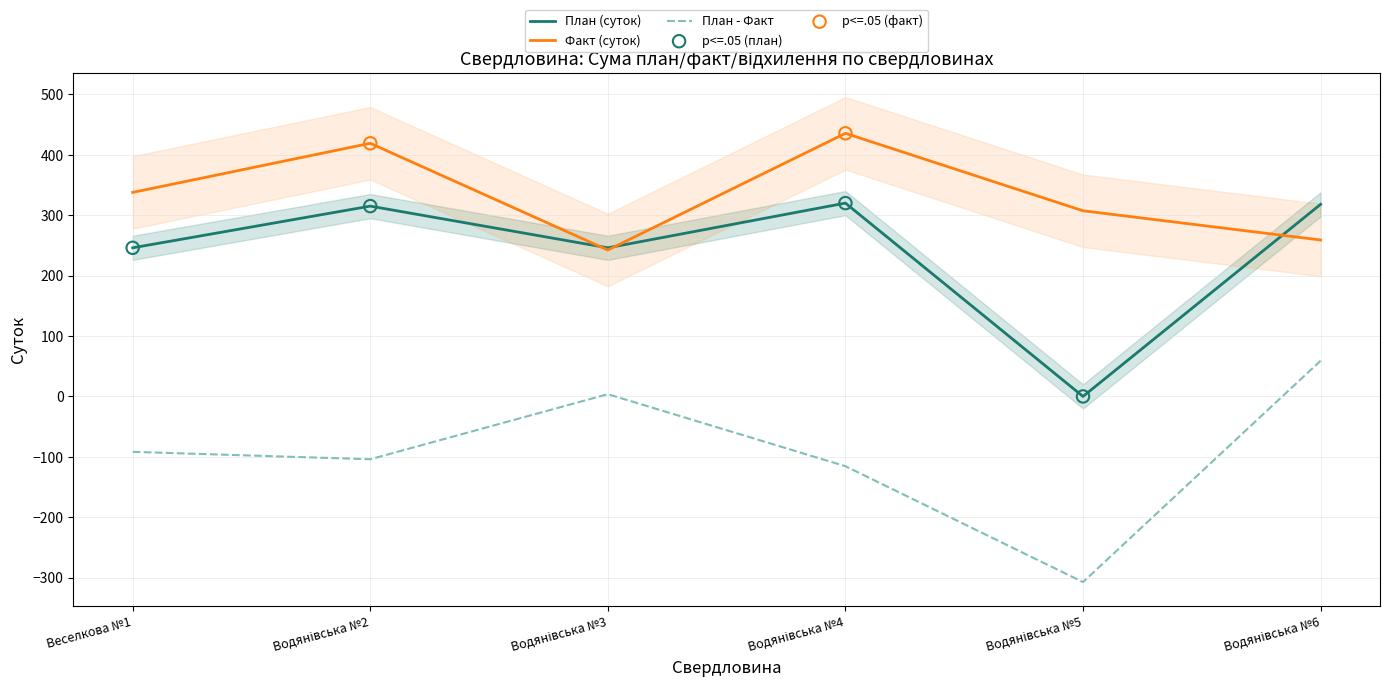

At how many categories does at least one series exceed -25?

6